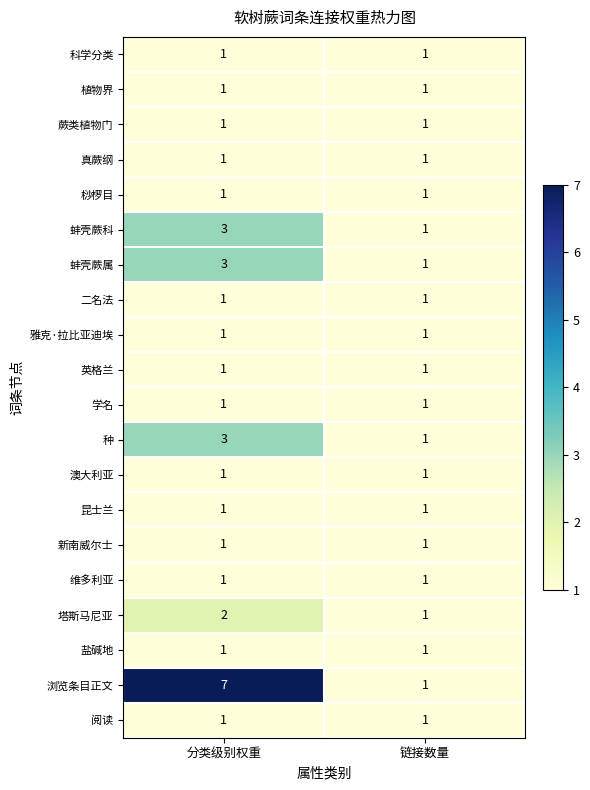

How many categories are shown in the chart?

2